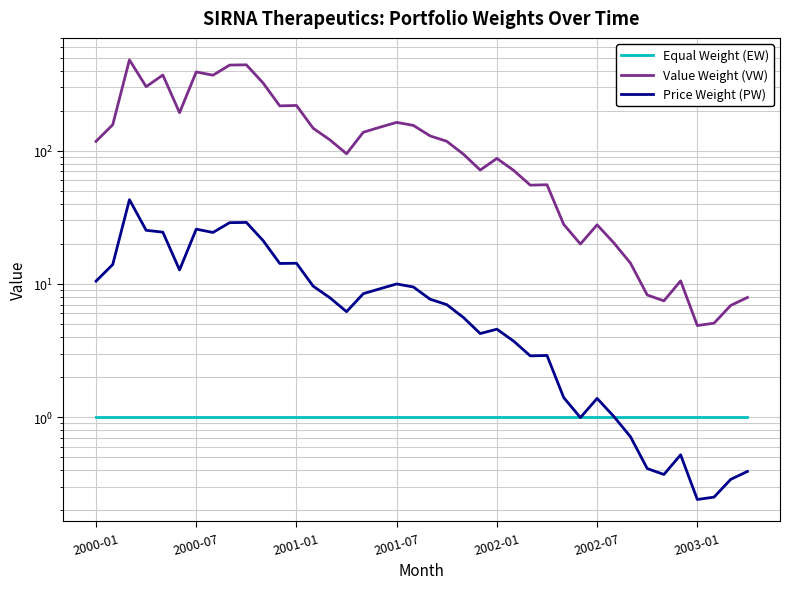

Reading right to left, what are all the values shown in this chart?

Equal Weight (EW): 1.0	1.0	1.0	1.0	1.0	1.0	1.0	1.0	1.0	1.0	1.0	1.0	1.0	1.0	1.0	1.0	1.0	1.0	1.0	1.0	1.0	1.0	1.0	1.0	1.0	1.0	1.0	1.0	1.0	1.0	1.0	1.0	1.0	1.0	1.0	1.0	1.0	1.0	1.0	1.0
Value Weight (VW): 7.9	6.9	5.1	4.9	10.5	7.5	8.3	14.3	20.4	27.8	20.0	28.0	55.7	55.3	71.4	87.7	71.8	94.4	118.0	129.7	155.4	163.8	150.7	138.0	95.2	121.1	148.0	219.5	217.9	323.9	443.4	441.4	370.3	392.1	193.7	371.5	303.9	483.1	157.3	118.0
Price Weight (PW): 0.4	0.3	0.2	0.2	0.5	0.4	0.4	0.7	1.0	1.4	1.0	1.4	2.9	2.9	3.7	4.6	4.2	5.6	7.0	7.7	9.5	10.0	9.2	8.4	6.2	7.9	9.6	14.3	14.2	21.2	29.0	28.9	24.4	25.8	12.8	24.5	25.3	43.0	14.0	10.5